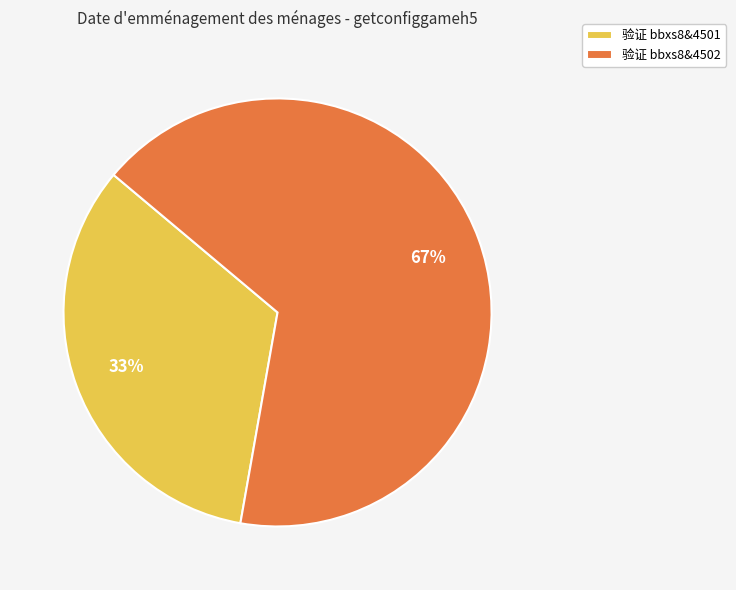

Which category has the smallest portion of the pie?

验证 bbxs8&4501